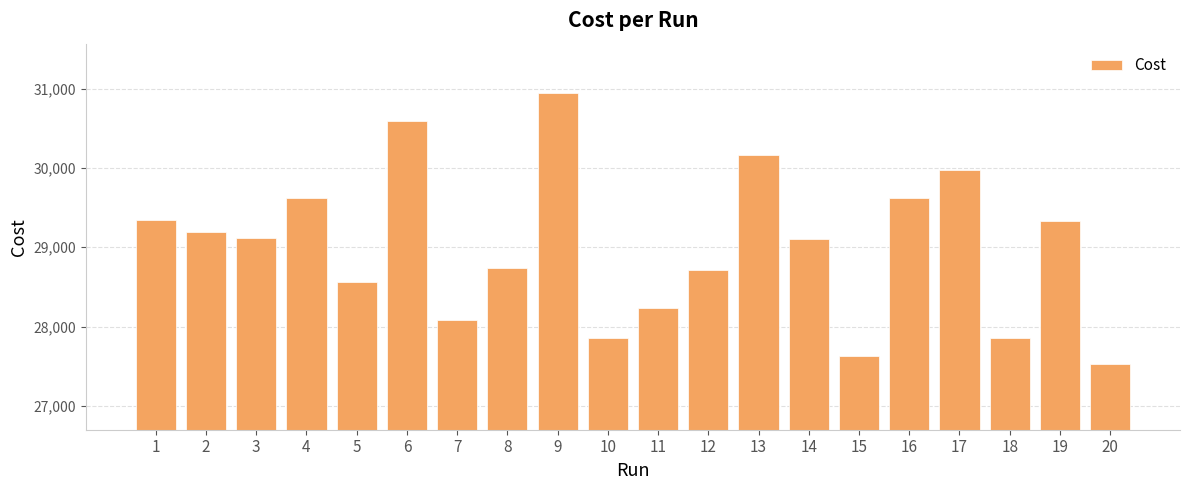

What is the value of the 8th bar from the left?

28733.0